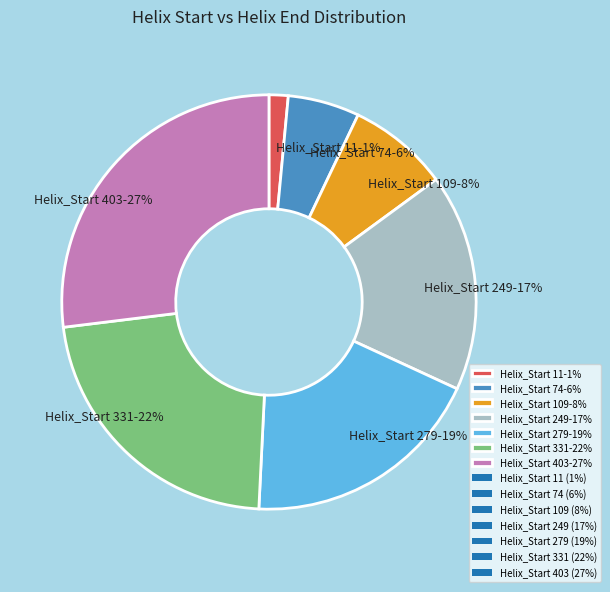

The Helix_Start 74-6% slice represents 18% of the pie. True or false?

False